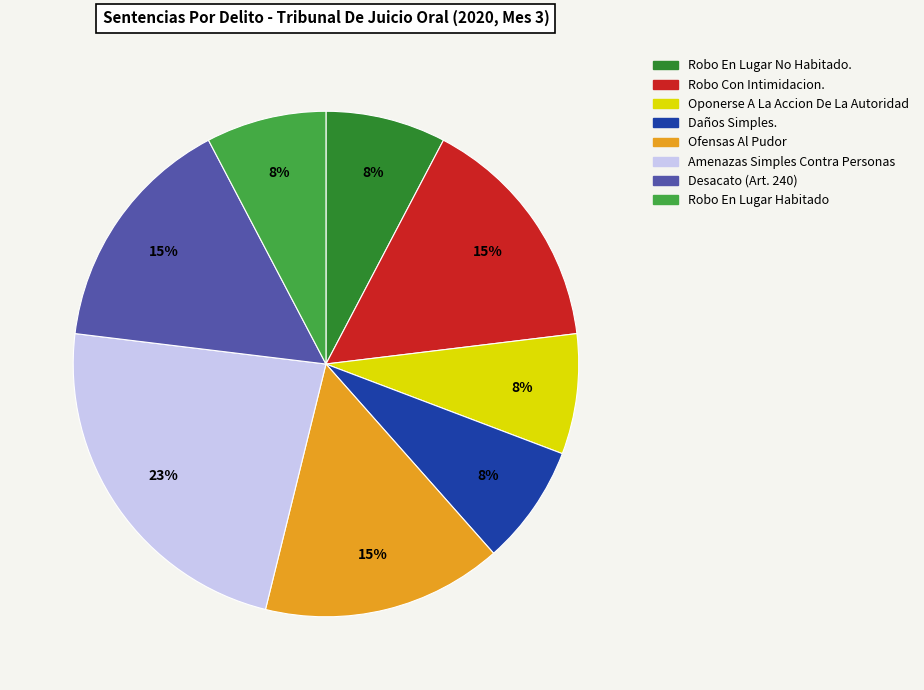

To the nearest percent, what percentage of the pie is Robo Con Intimidacion.?

15%